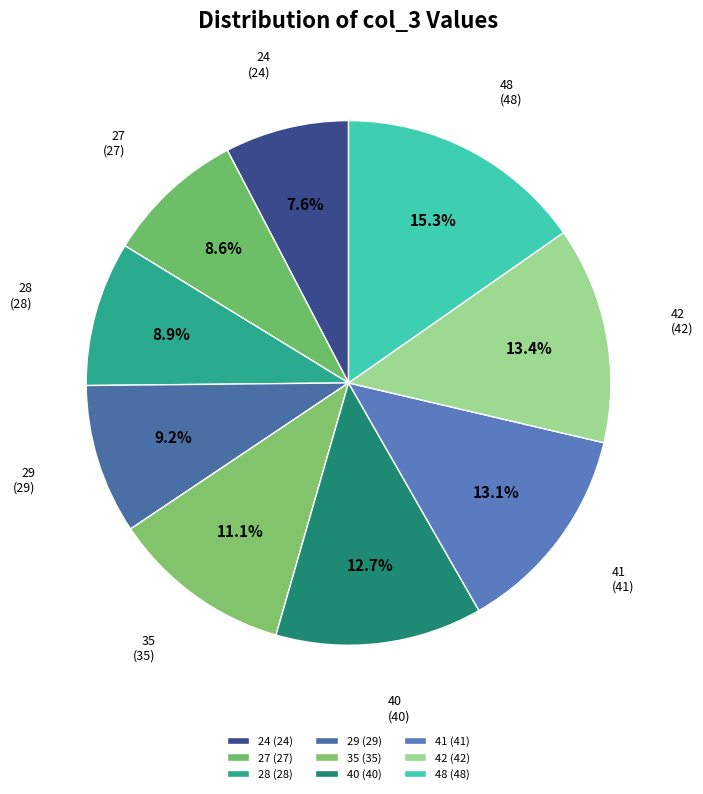

To the nearest percent, what portion does 42 represent?

13%